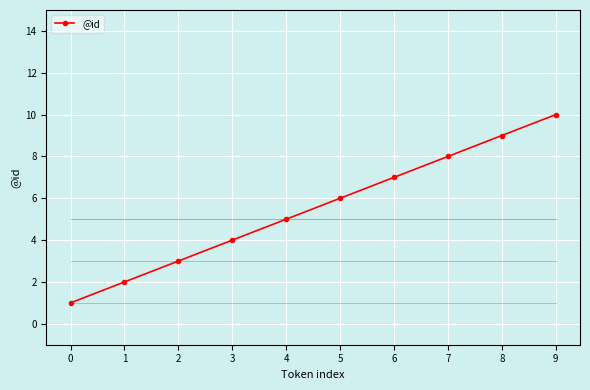

Reading left to right, extract all data points from this chart.

0=1	1=2	2=3	3=4	4=5	5=6	6=7	7=8	8=9	9=10